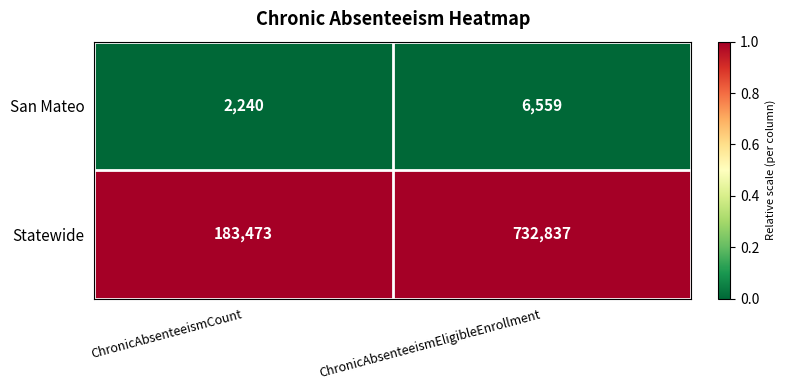

At which label is Statewide closest to 458155?

ChronicAbsenteeismCount